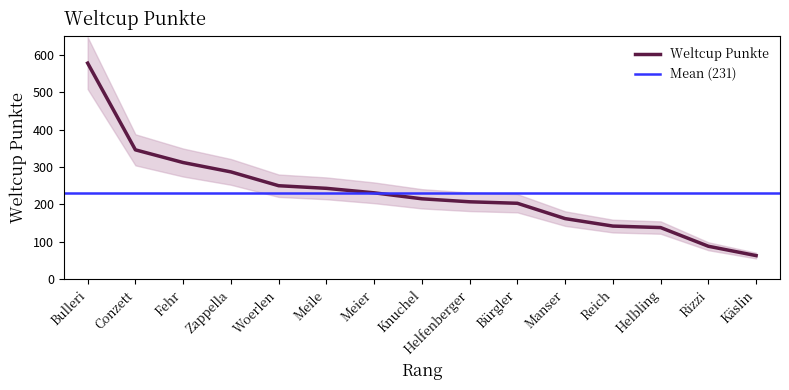

What is the maximum value shown in the chart?

578